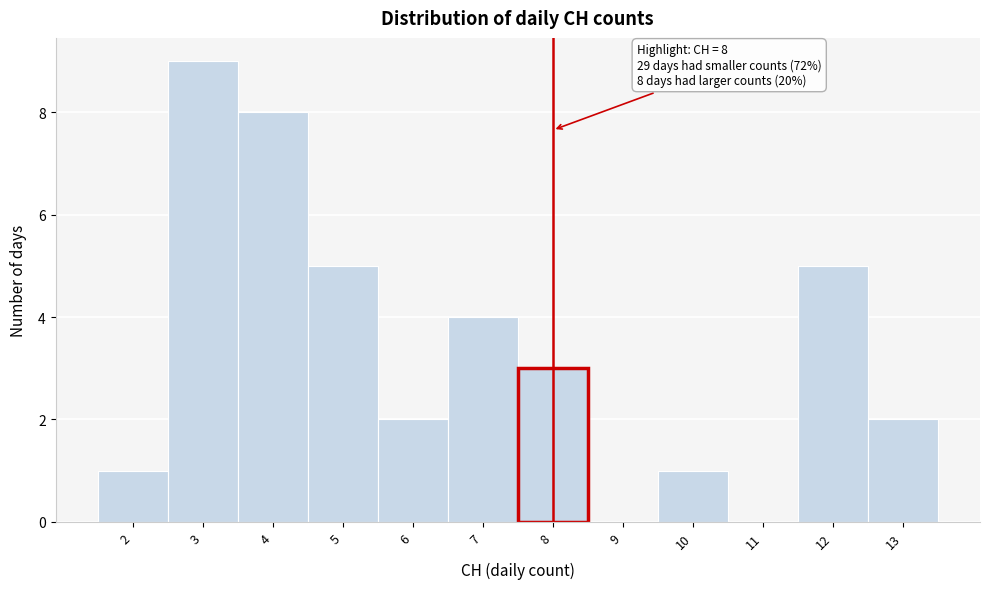

Which range on the x-axis has the tallest bar?

2.5 to 3.5